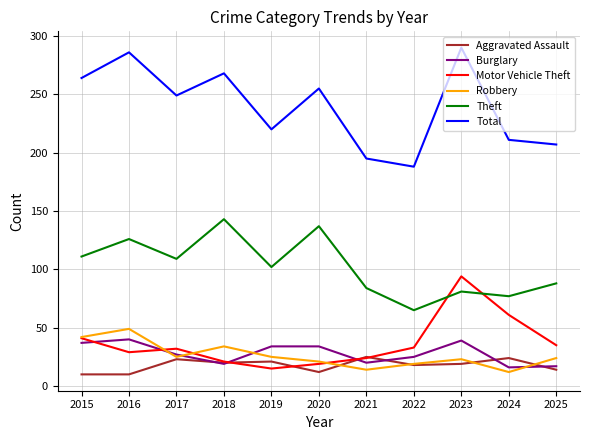

How many lines are shown in the chart?

6